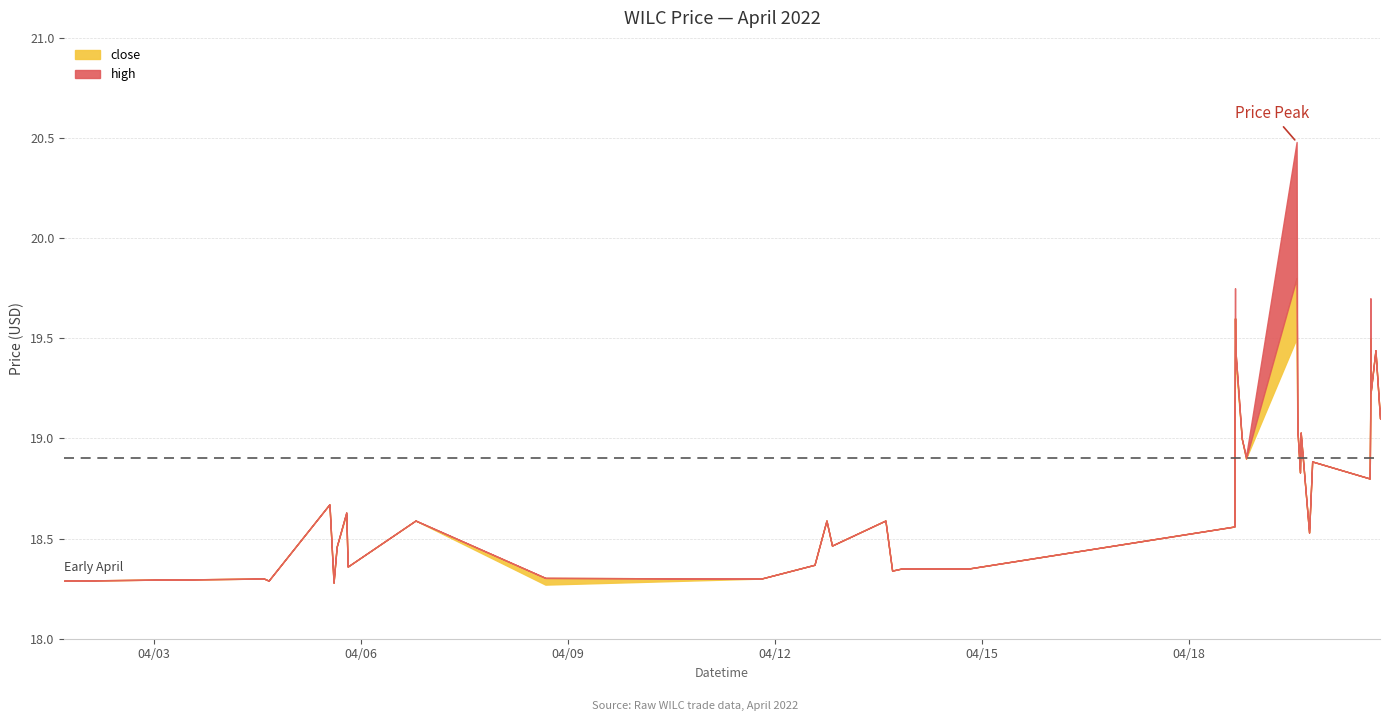

Is the value of close at 2022-04-19 13:30:00 greater than the value of high at 2022-04-04 13:55:00?

Yes